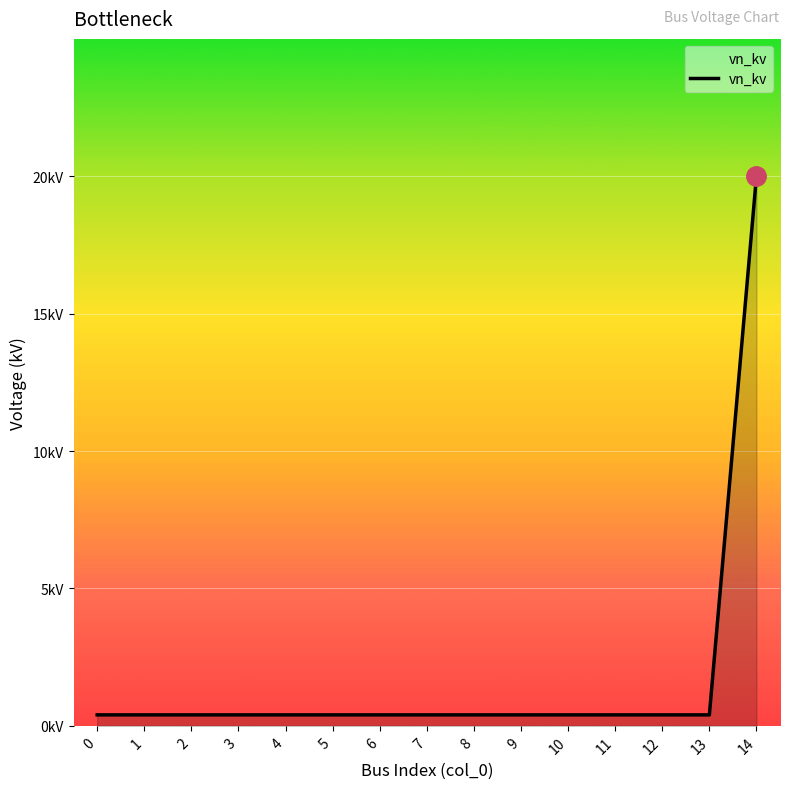

The value at 11 is 0.4. True or false?

True